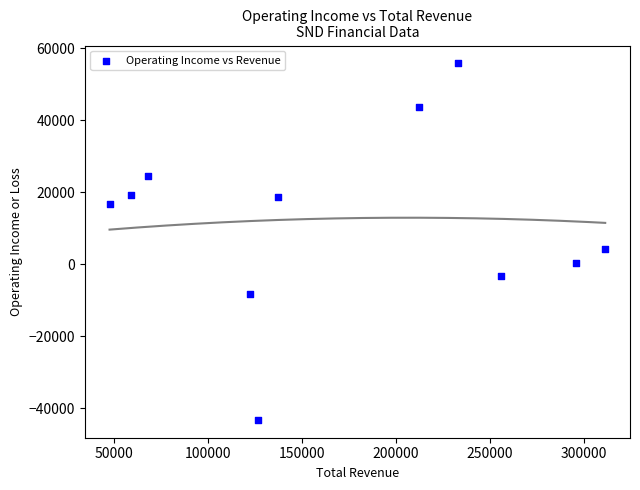

What Y value in the scatter plot is closest to 6250?

4100